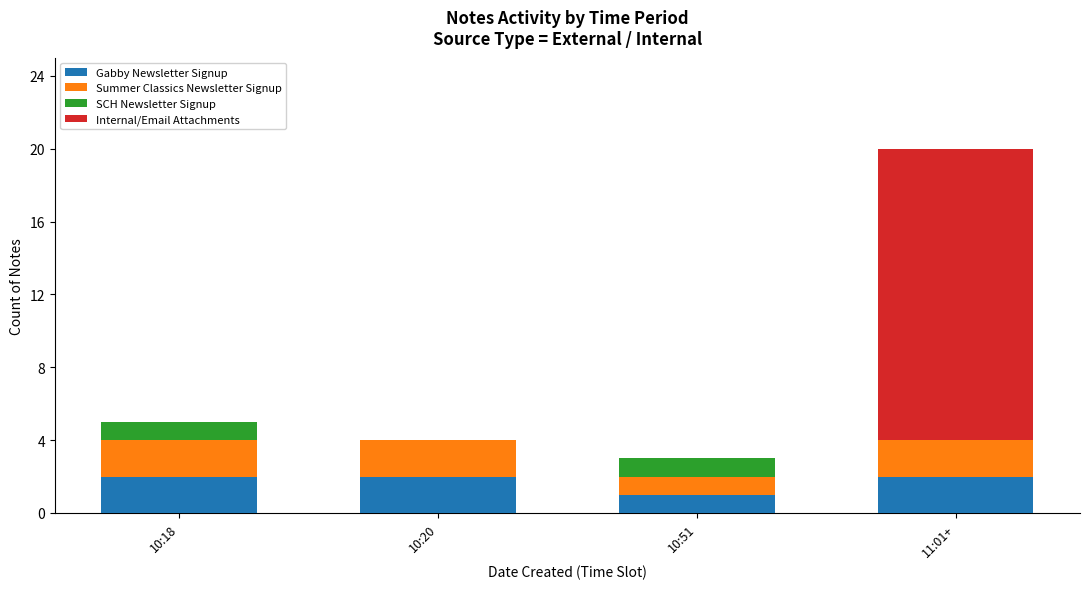

The Gabby Newsletter Signup series shows 2 at 11:01+. True or false?

True